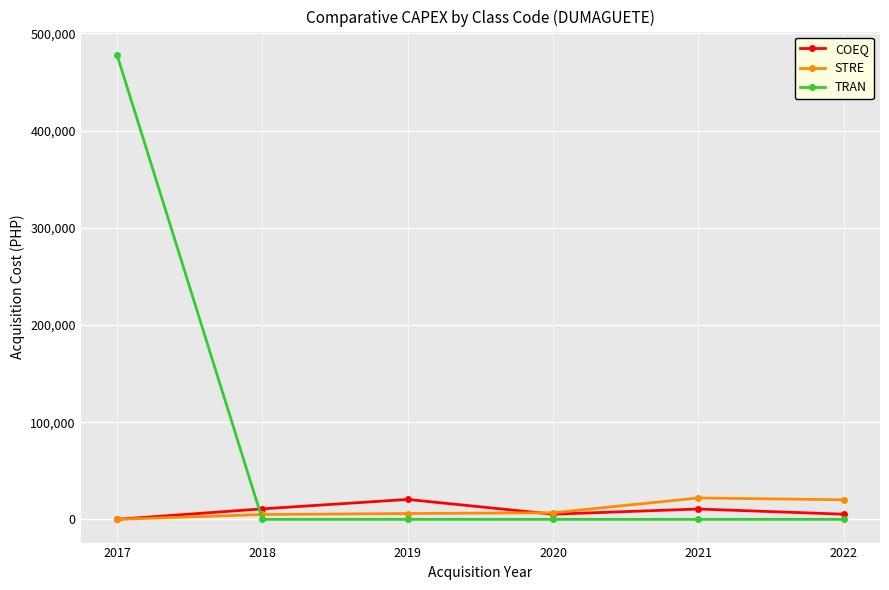

The value of TRAN at 2017 is 173843. True or false?

False